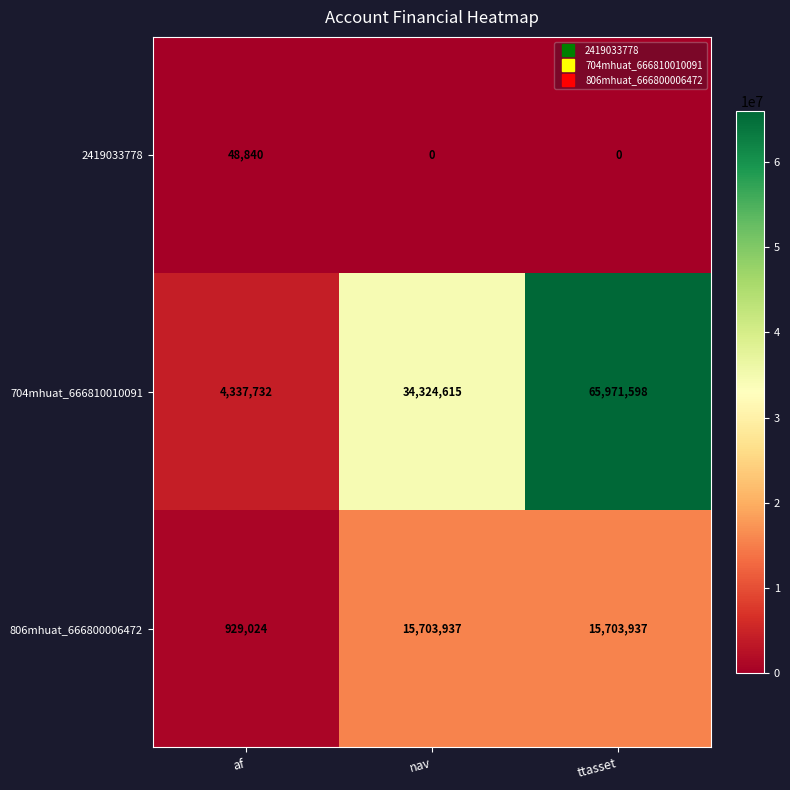

What is the average value of the 2419033778 series?

16280